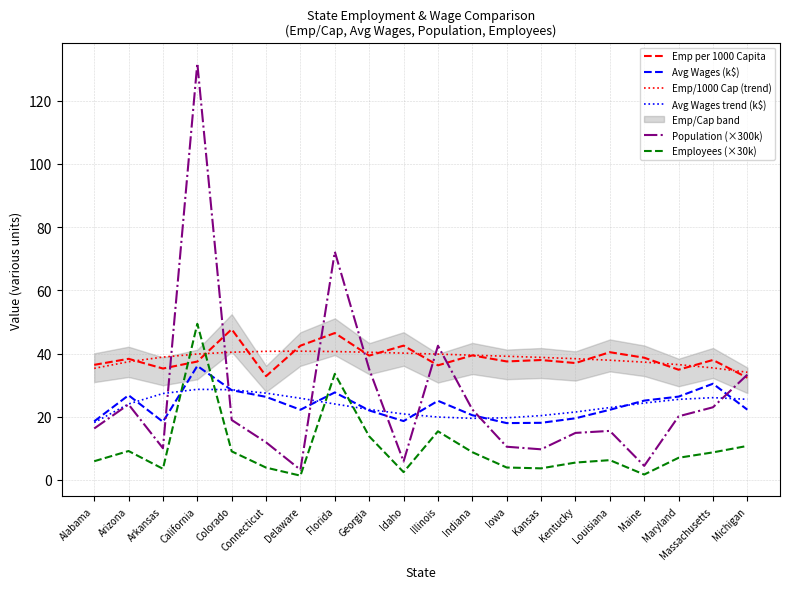

Which series has the largest total across all categories?

Emp per 1000 Capita